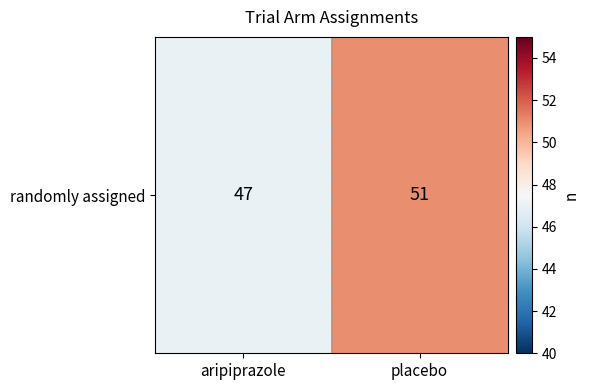

Reading left to right, what are all the values shown in this chart?

aripiprazole=47	placebo=51